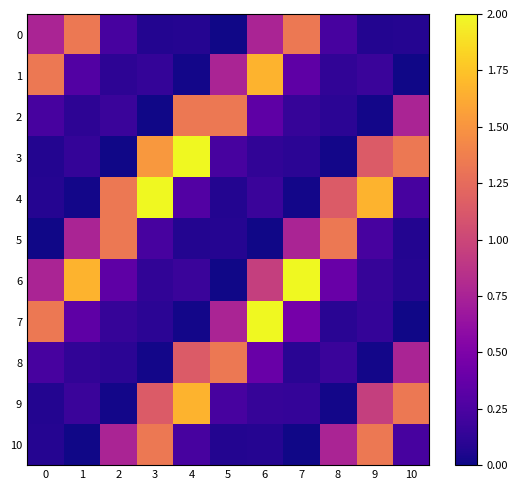

Reading left to right, what are all the values shown in this chart?

0: 0=0.8	1=1.3	2=0.2	3=0.1	4=0.1	5=0.0	6=0.8	7=1.3	8=0.2	9=0.1	10=0.1
1: 0=1.3	1=0.3	2=0.1	3=0.1	4=0.0	5=0.8	6=1.7	7=0.3	8=0.1	9=0.2	10=0.0
2: 0=0.2	1=0.1	2=0.2	3=0.0	4=1.3	5=1.3	6=0.3	7=0.2	8=0.1	9=0.0	10=0.8
3: 0=0.1	1=0.1	2=0.0	3=1.5	4=2.0	5=0.2	6=0.1	7=0.1	8=0.0	9=1.1	10=1.3
4: 0=0.1	1=0.0	2=1.3	3=2.0	4=0.3	5=0.1	6=0.2	7=0.0	8=1.1	9=1.7	10=0.2
5: 0=0.0	1=0.8	2=1.3	3=0.2	4=0.1	5=0.1	6=0.0	7=0.8	8=1.3	9=0.2	10=0.1
6: 0=0.8	1=1.7	2=0.3	3=0.1	4=0.2	5=0.0	6=1.0	7=2.0	8=0.4	9=0.2	10=0.1
7: 0=1.3	1=0.3	2=0.2	3=0.1	4=0.0	5=0.8	6=2.0	7=0.5	8=0.1	9=0.1	10=0.0
8: 0=0.2	1=0.1	2=0.1	3=0.0	4=1.1	5=1.3	6=0.4	7=0.1	8=0.2	9=0.0	10=0.8
9: 0=0.1	1=0.2	2=0.0	3=1.1	4=1.7	5=0.2	6=0.2	7=0.1	8=0.0	9=1.0	10=1.3
10: 0=0.1	1=0.0	2=0.8	3=1.3	4=0.2	5=0.1	6=0.1	7=0.0	8=0.8	9=1.3	10=0.2